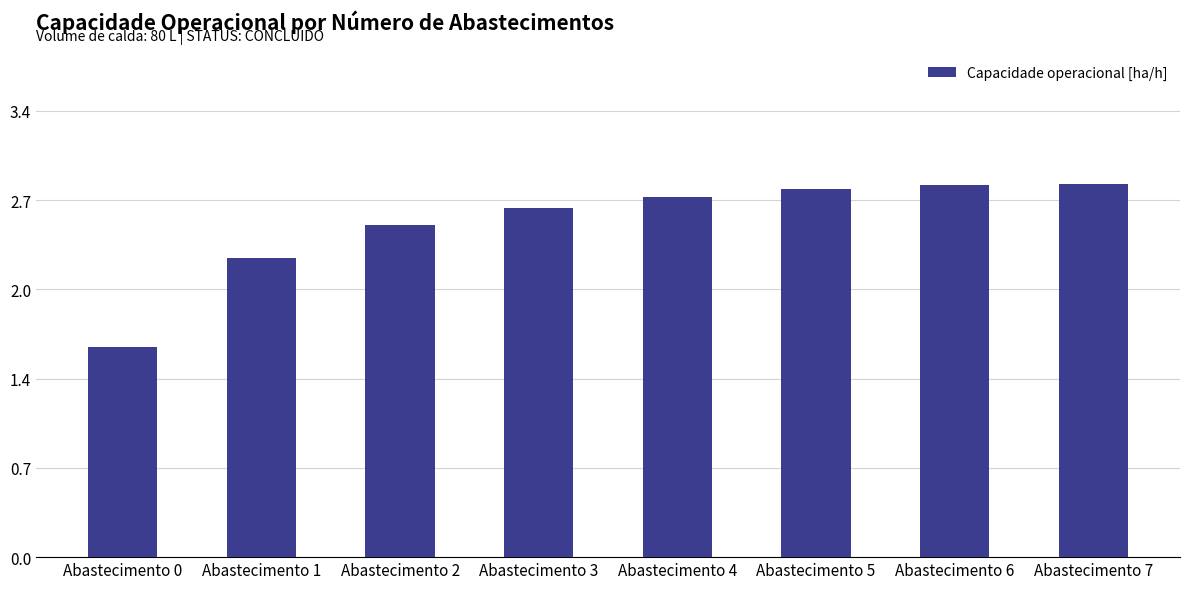

Are the bars horizontal?

No